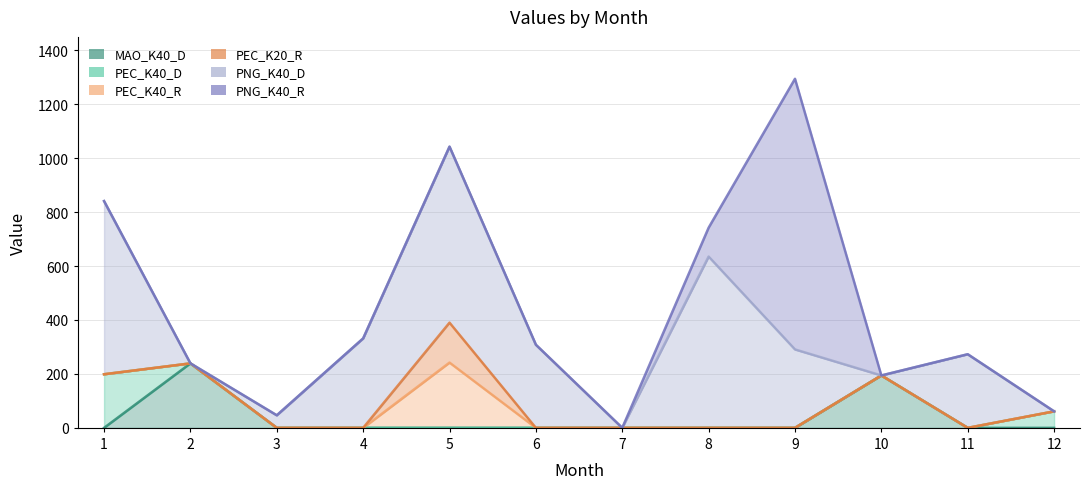

What is the maximum value shown in the chart?

1003.4